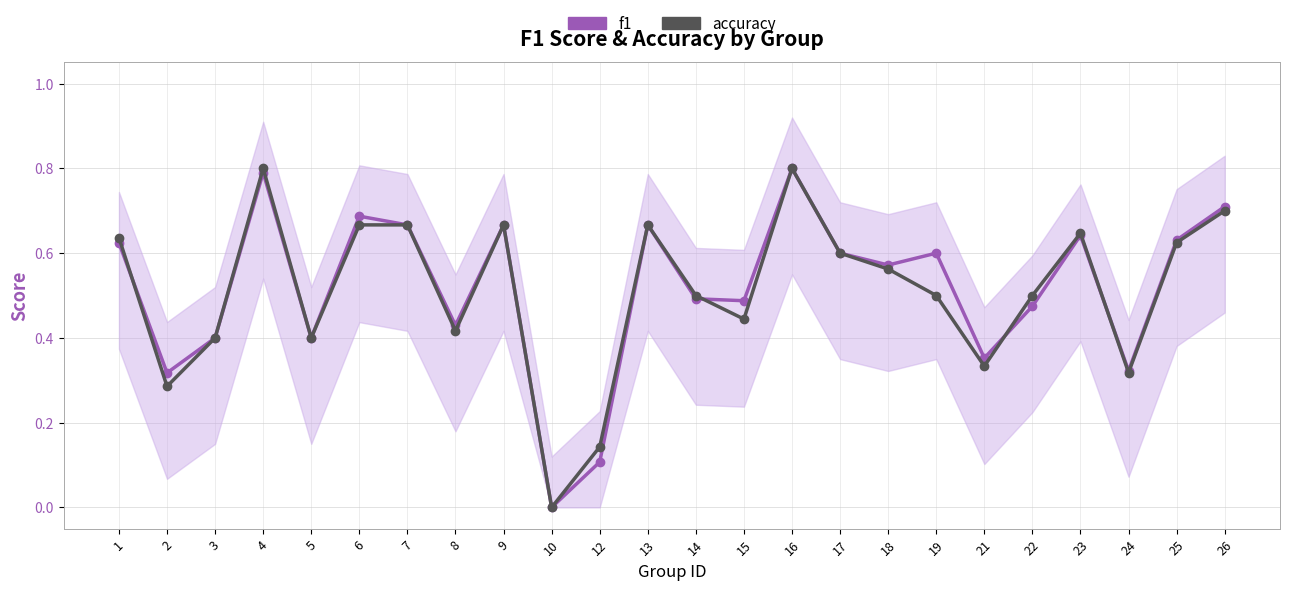

In f1, how many points are higher than both neighbors (excluding endpoints)?

7